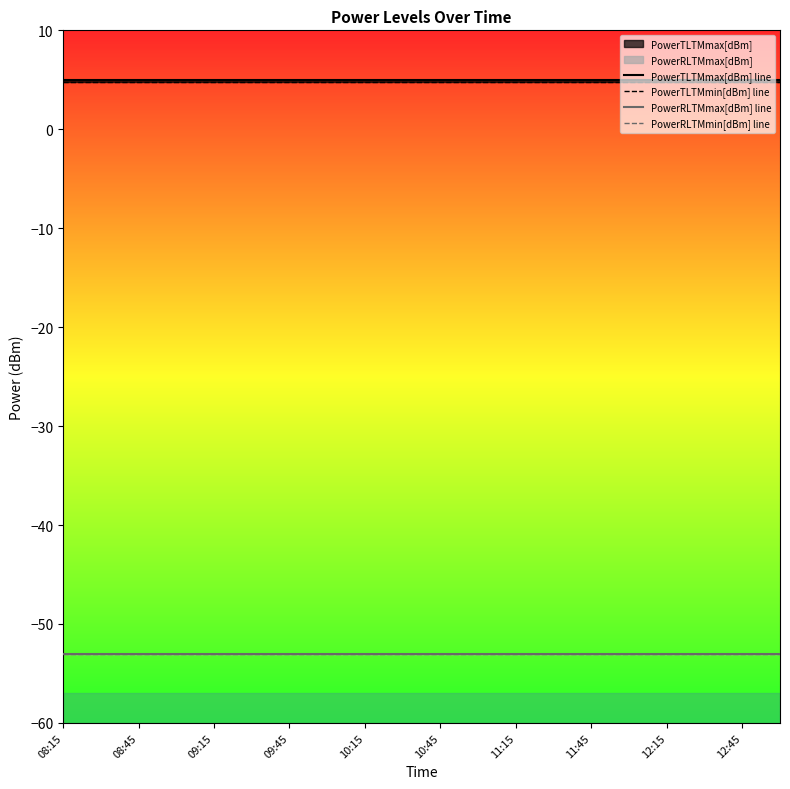

Read the PowerTLTMmin[dBm] line value at 11:45.

4.8